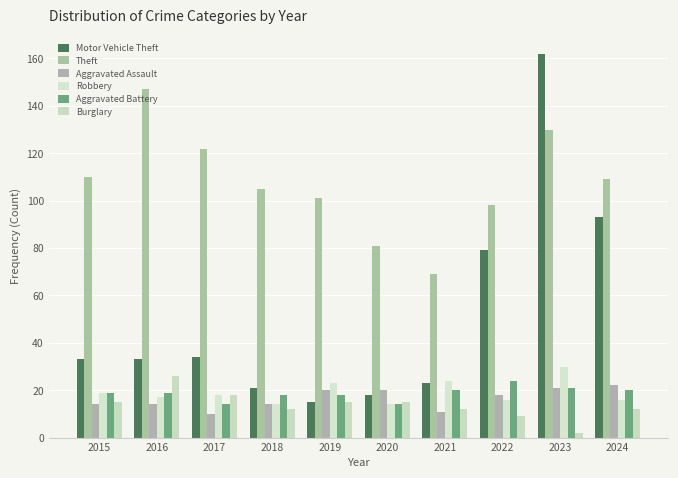

At which label does Robbery first exceed 18?

2015